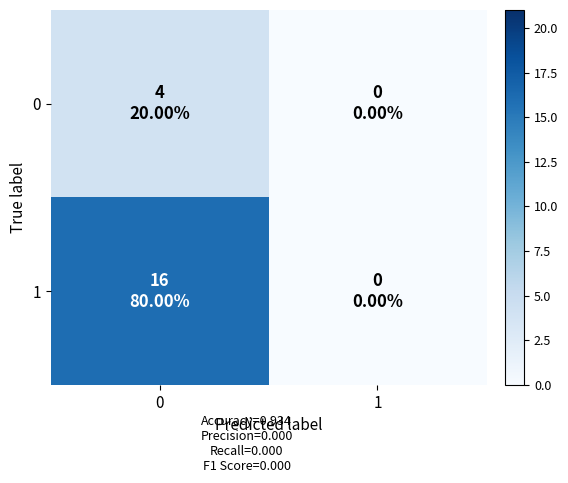

At how many categories does at least one series exceed 1?

1